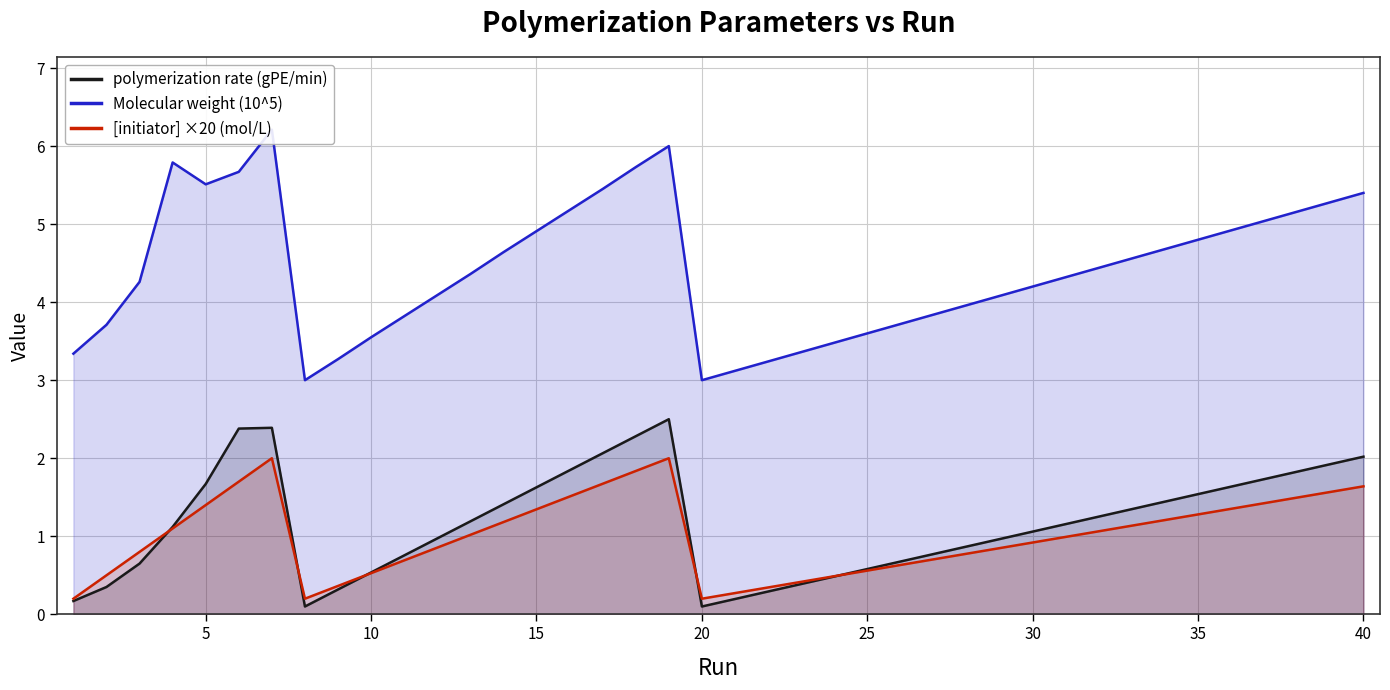

Which series has the largest total across all categories?

Molecular weight (10^5)